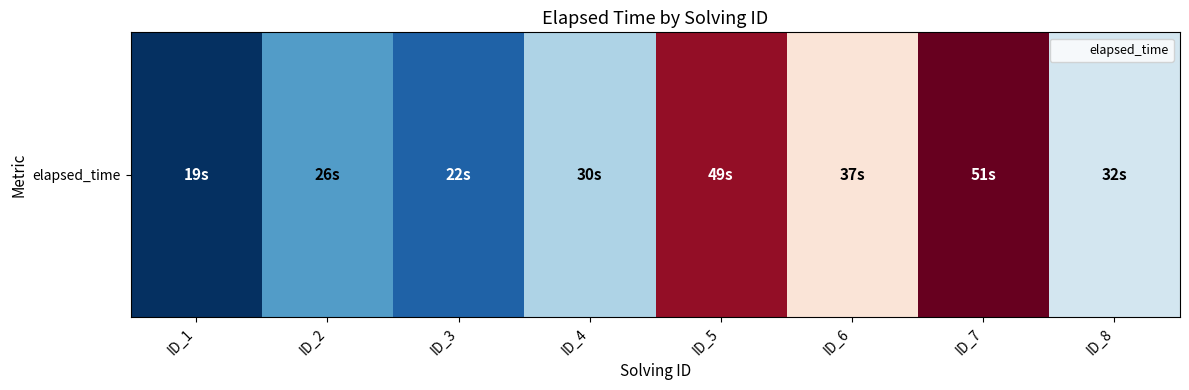

Is it true that the value at ID_5 is 49000?

True